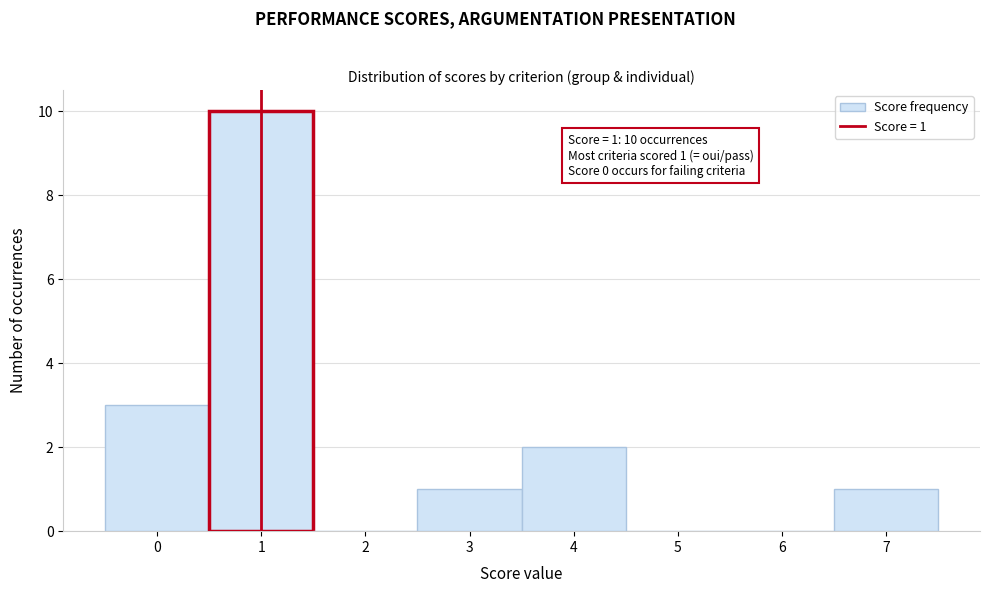

Over which range of the x-axis is the bar tallest?

0.5 to 1.5